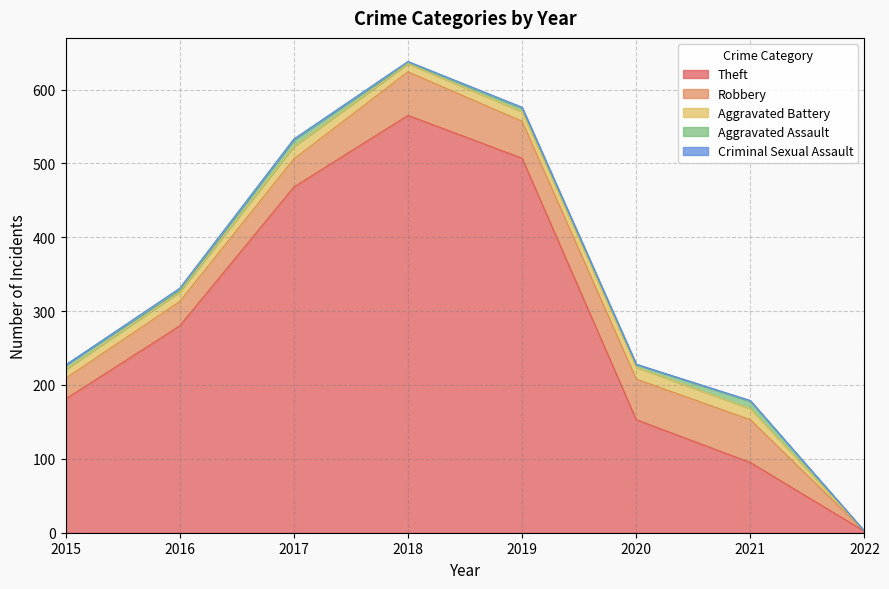

True or false: Criminal Sexual Assault has more than 2 interior local peaks.

False